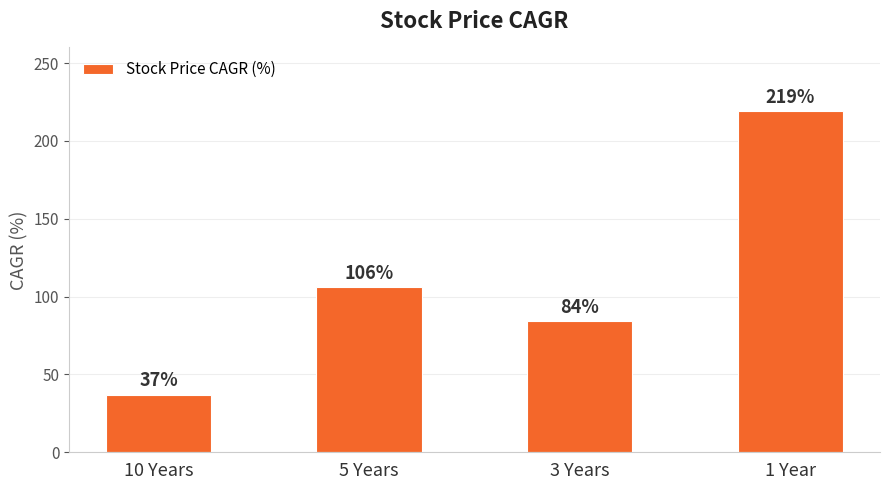

Which label corresponds to the largest value in the chart?

1 Year